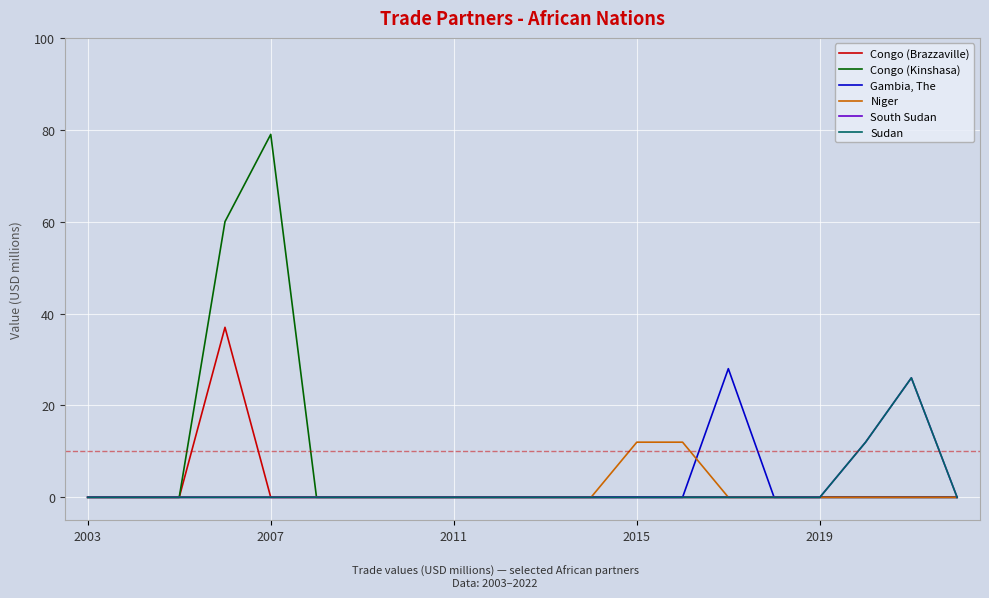

How many lines are shown in the chart?

6